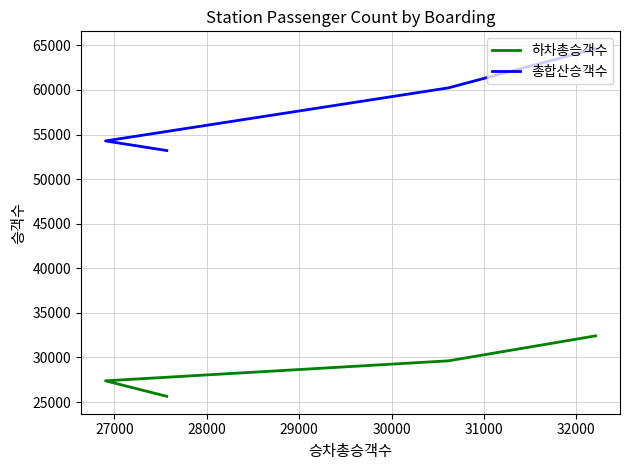

Which series has the widest spread of values?

총합산승객수